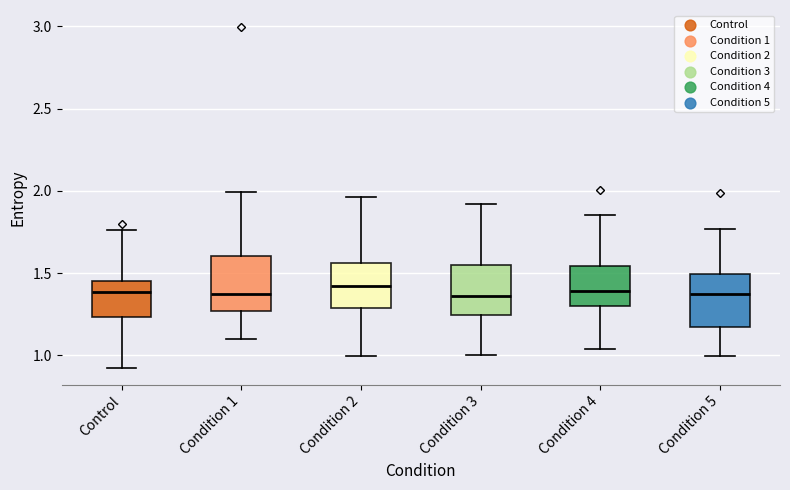

Where is the upper edge of the box for Condition 4 on the y-axis? The values are not printed on the chart, so give them approximately, as read against the axis.

1.55